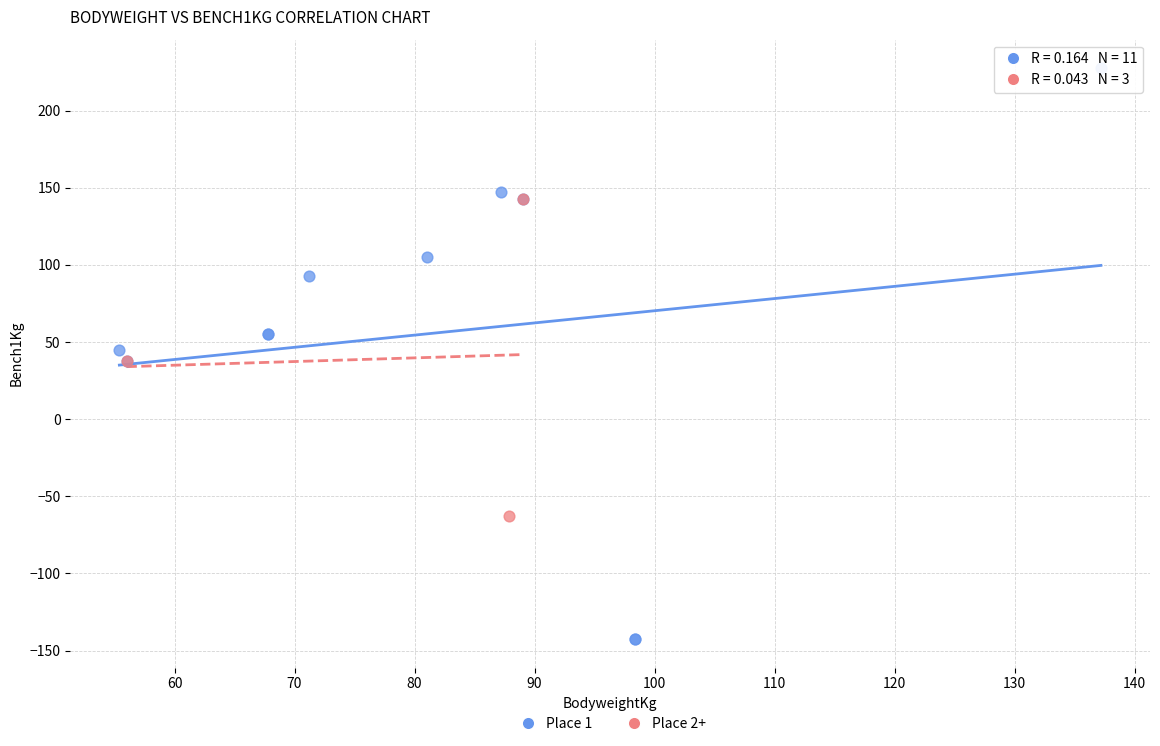

Which series contains the lowest Y value?

Place 1